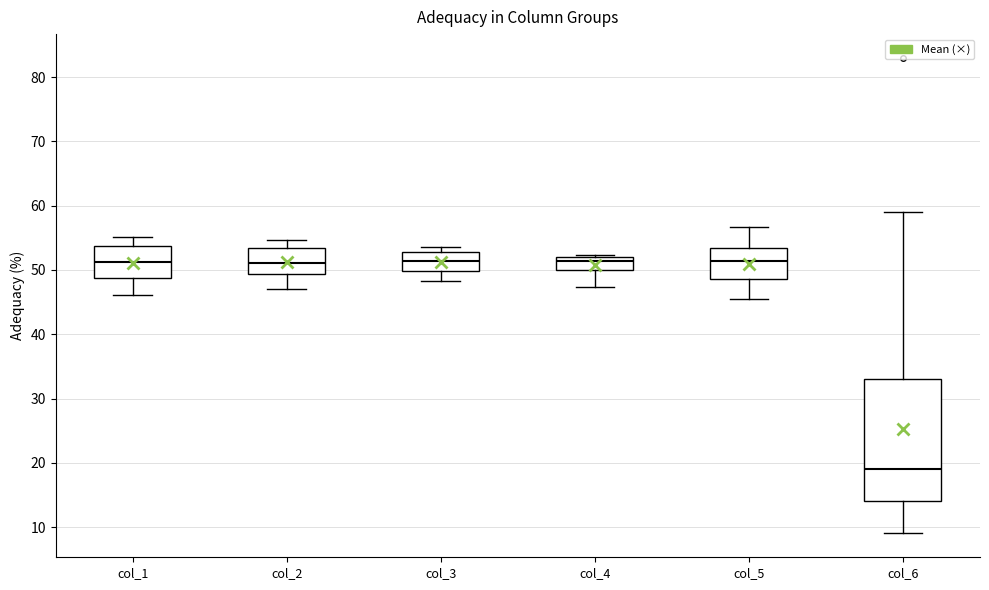

Which box is the tallest, from its lower edge to its upper edge?

col_6